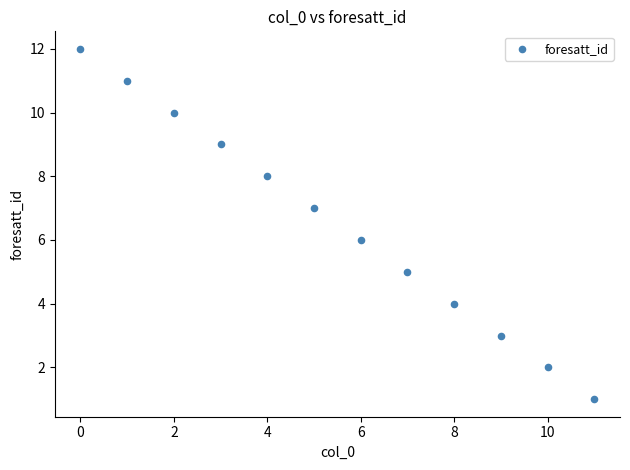

What is the range of Y values (max minus min)?

11